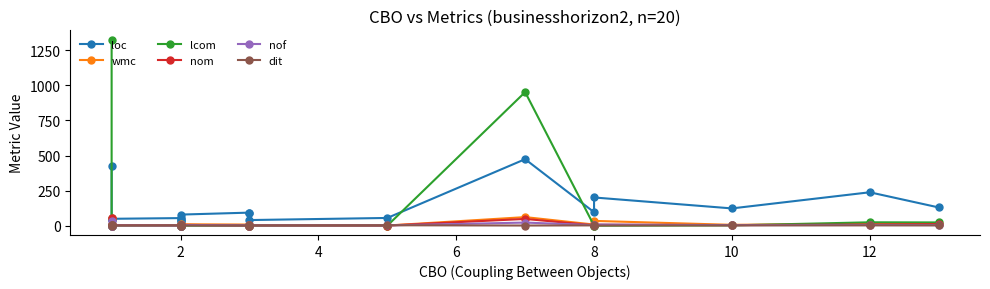

True or false: nof and nom cross at least once.

True